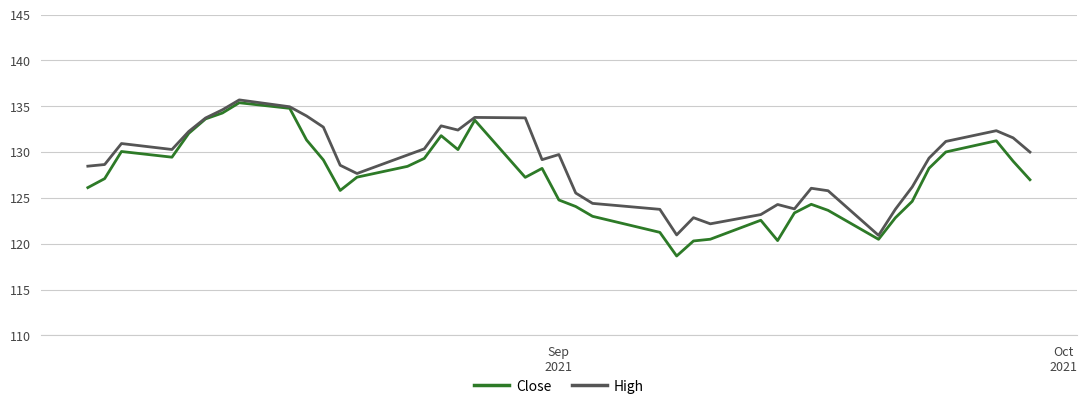

What are all the series names shown in the legend?

Close, High